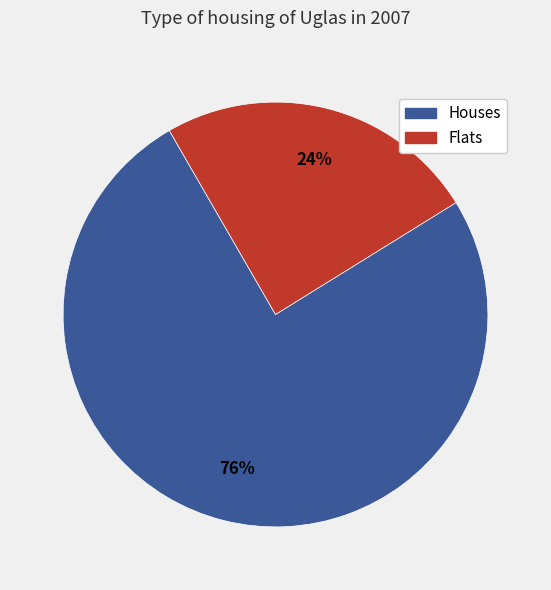

Is there a majority slice in this chart?

Yes